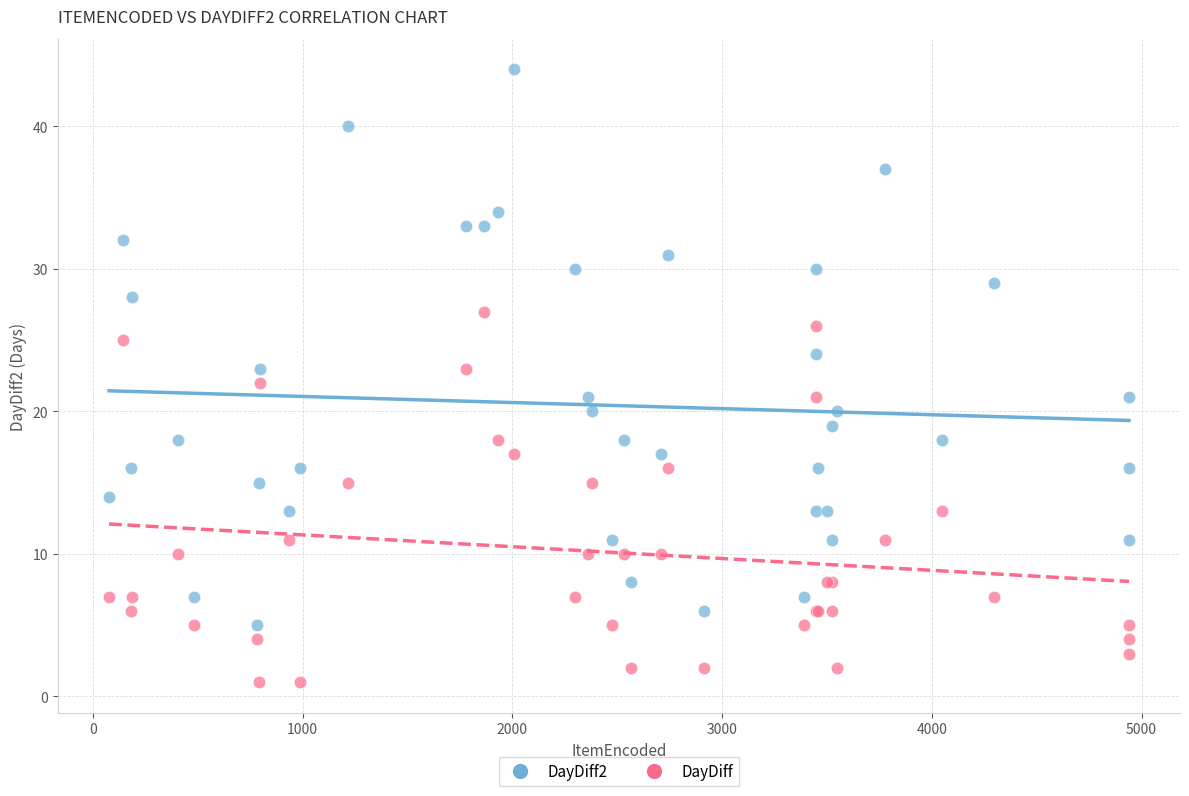

Which series contains the lowest Y value?

DayDiff